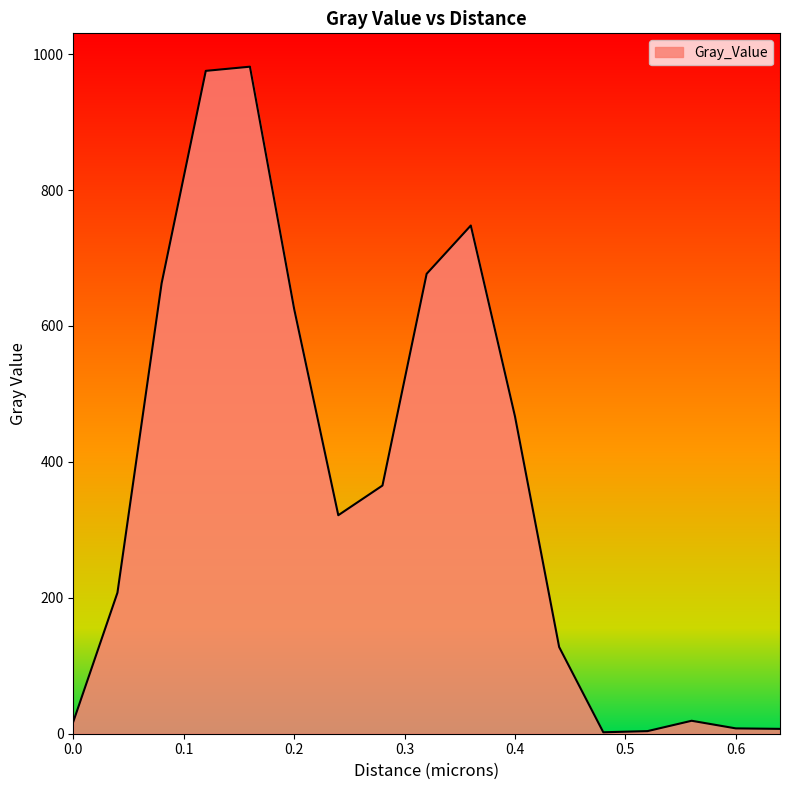

What is the maximum value shown in the chart?

981.6